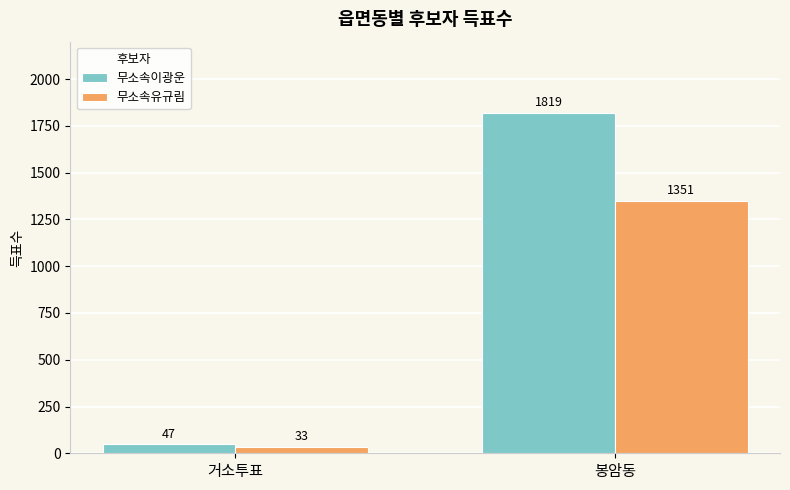

What is the total value across all series at 봉암동?

3170